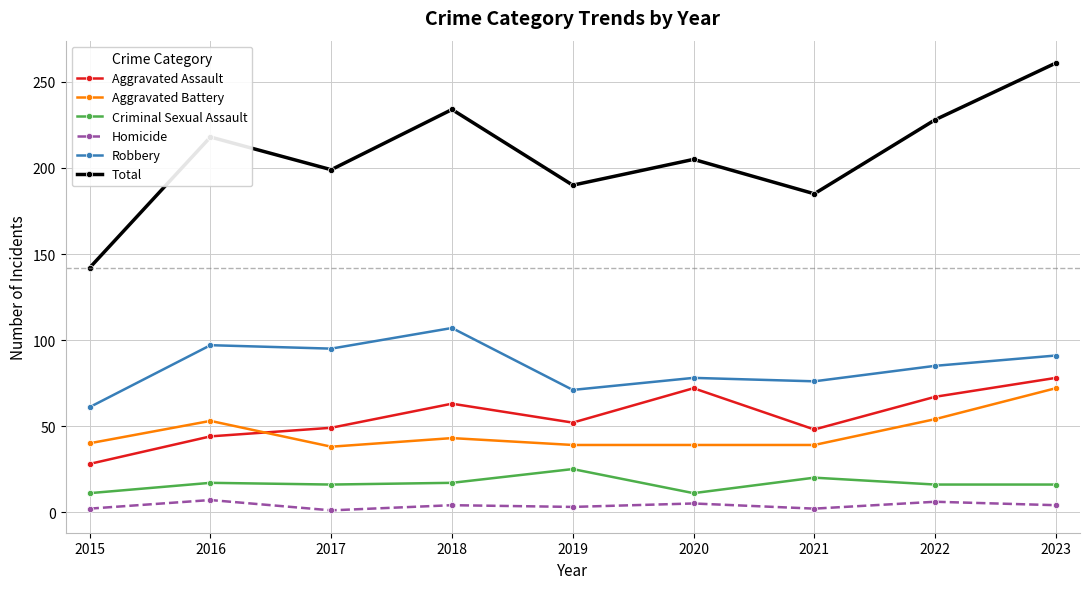

At which category does the chart reach its peak across all series?

2023